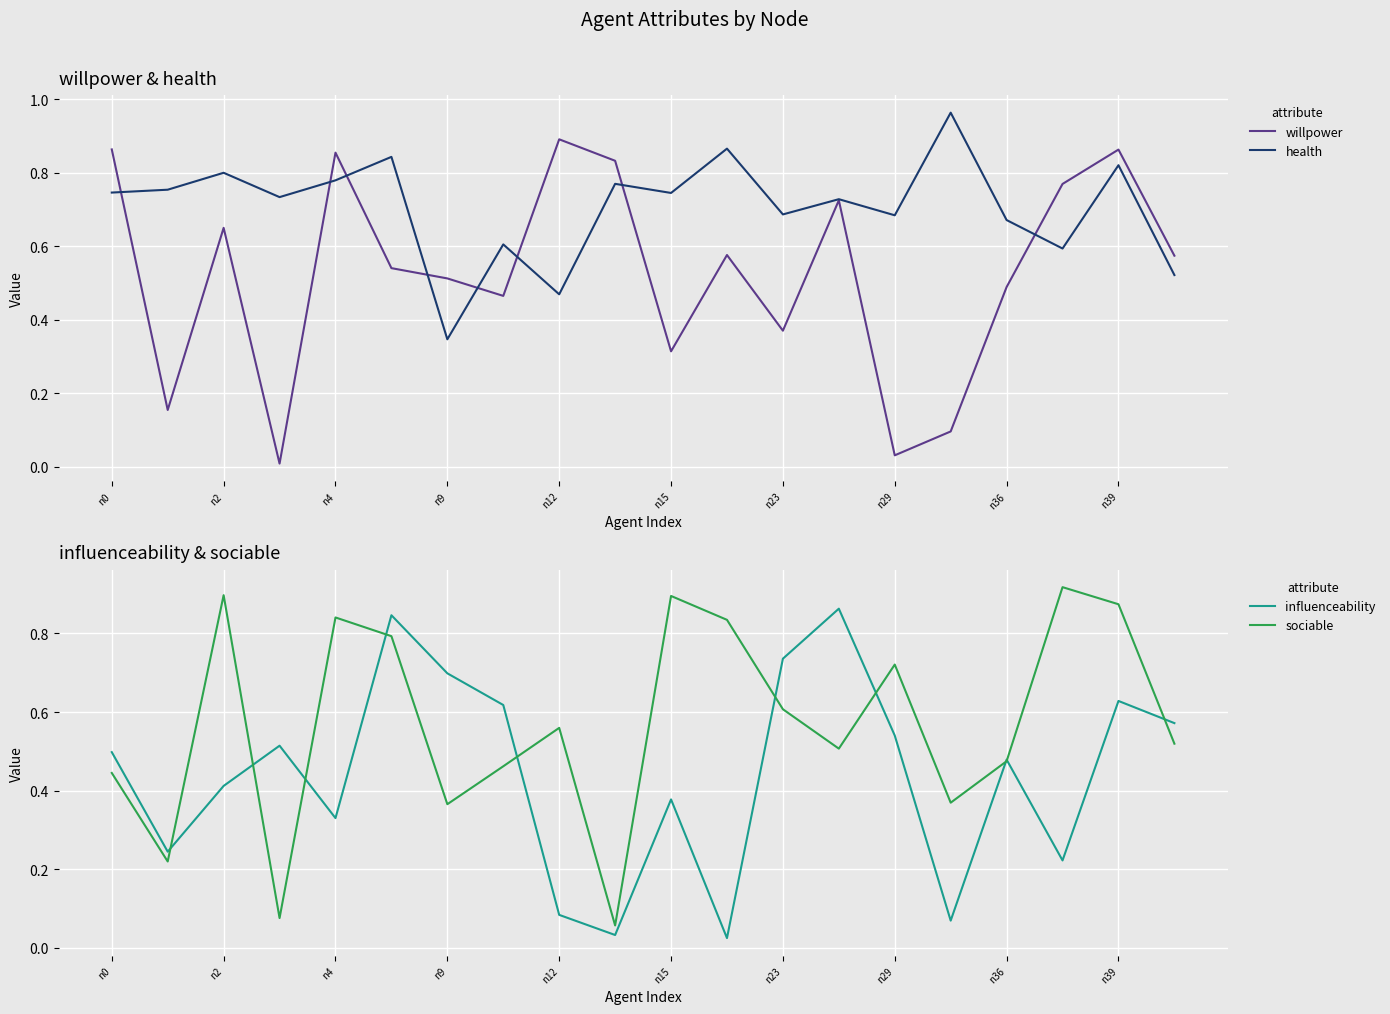

Is it true that sociable equals 0.9 at n23?

False